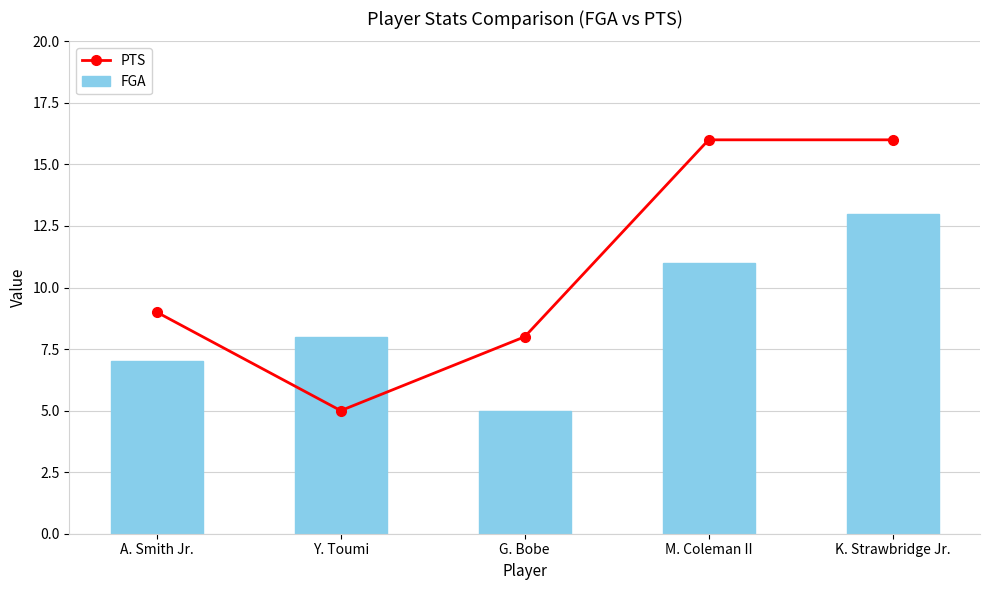

What is the approximate value of FGA at A. Smith Jr.?

7